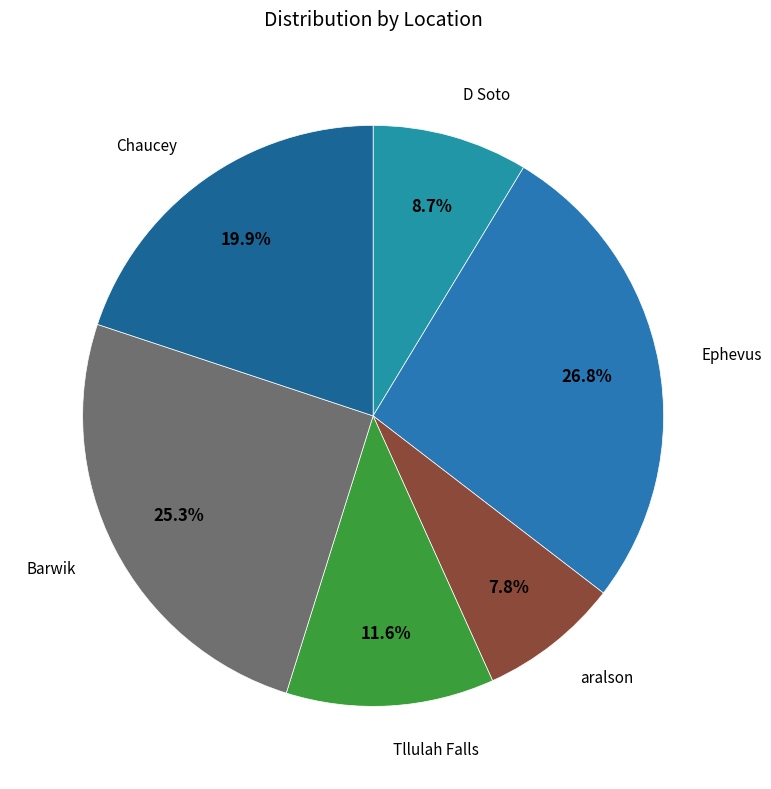

How many segments does this pie chart have?

6